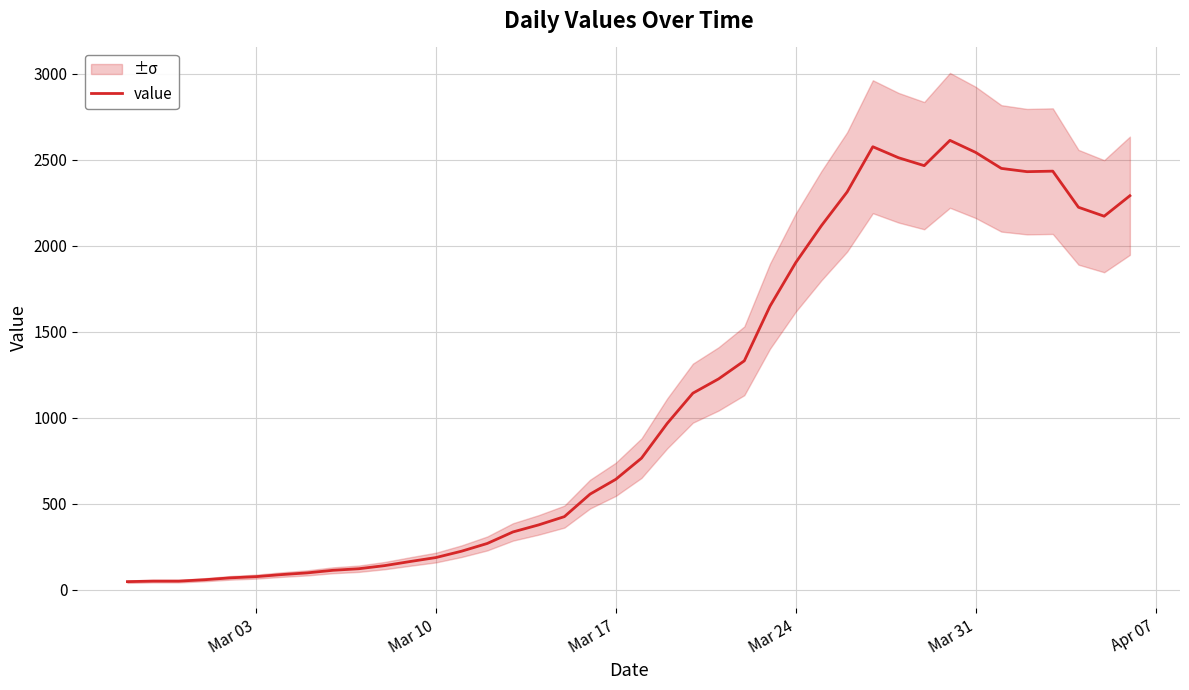

What is the average value?

1106